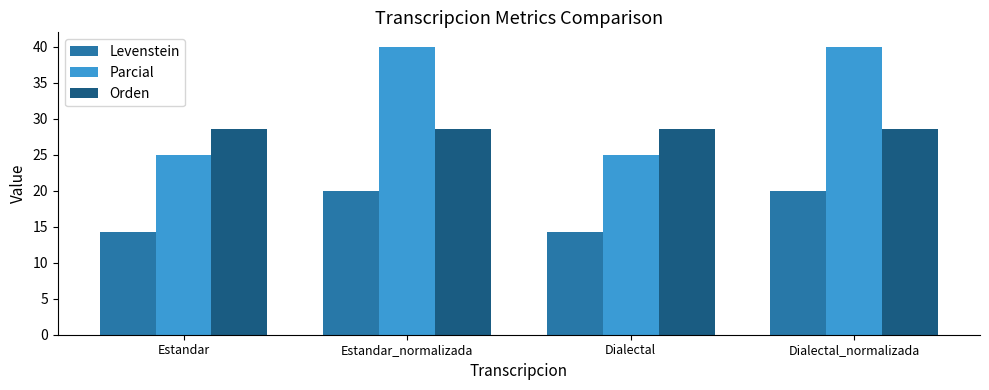

What is the average value of the Parcial series?

32.5